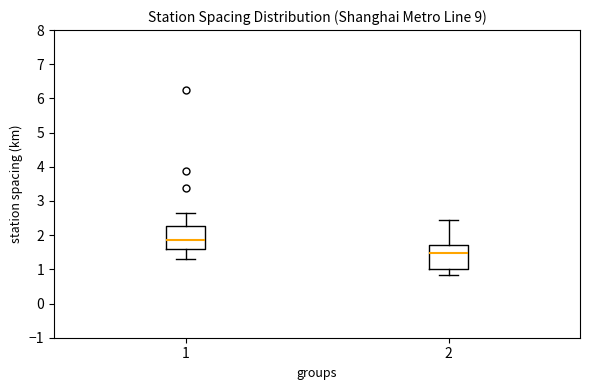

Which box has the highest median line?

1